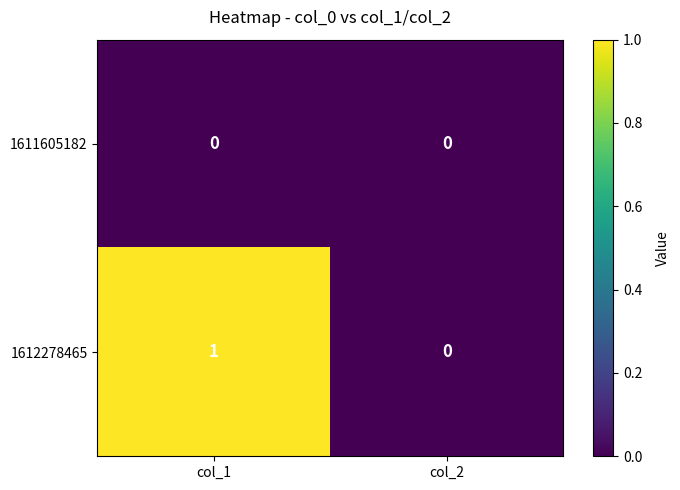

What is the maximum value shown in the chart?

1